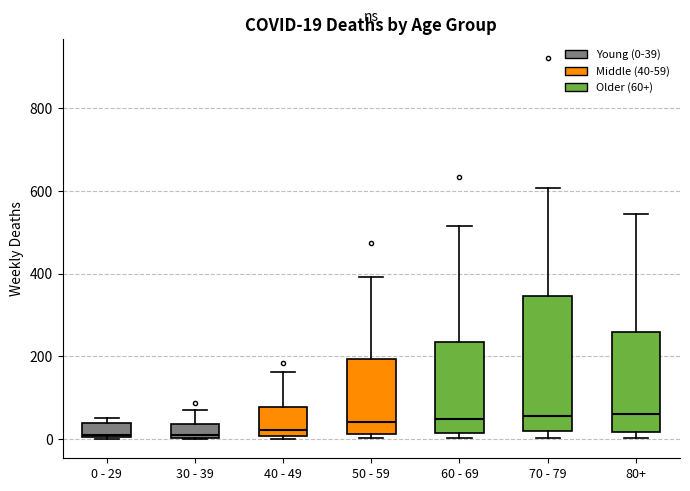

Comparing the boxes themselves (not the whiskers), which one is the tallest?

70 - 79